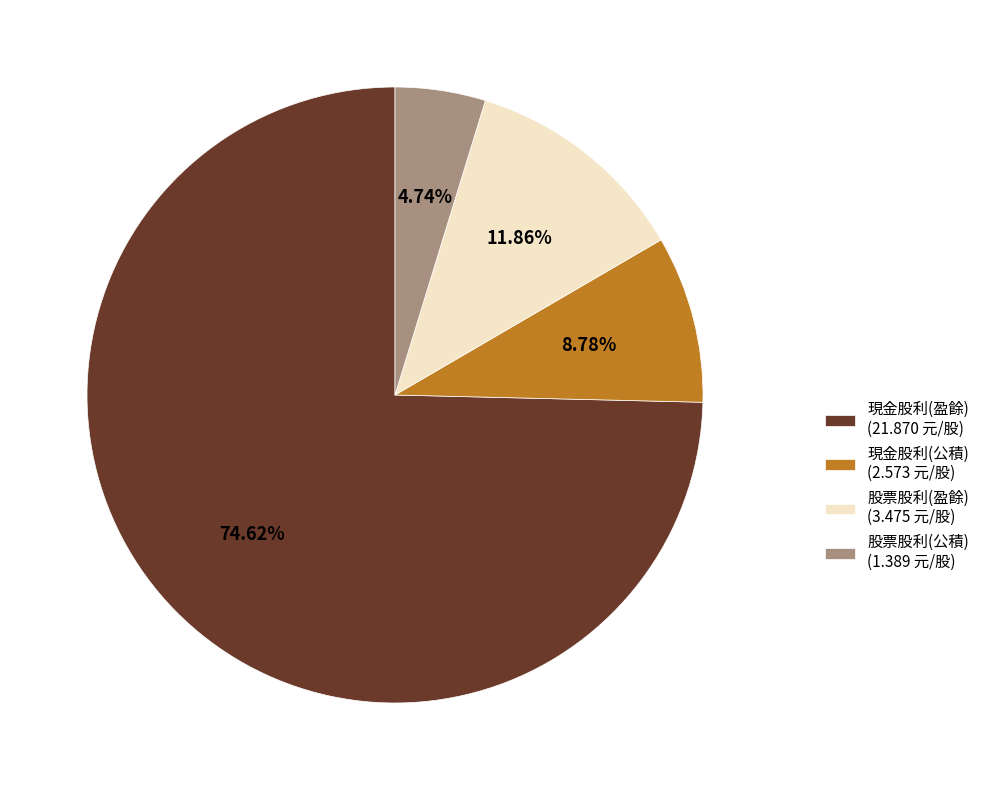

What percentage is the 現金股利(盈餘) slice, to the nearest percent?

75%